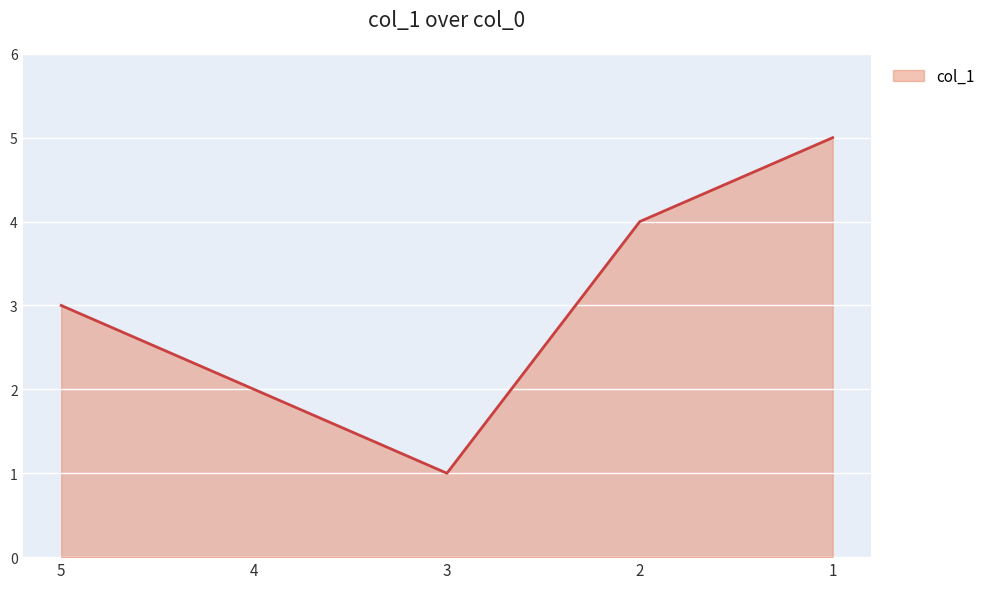

What is the sum of the values at 1 and 4?

7